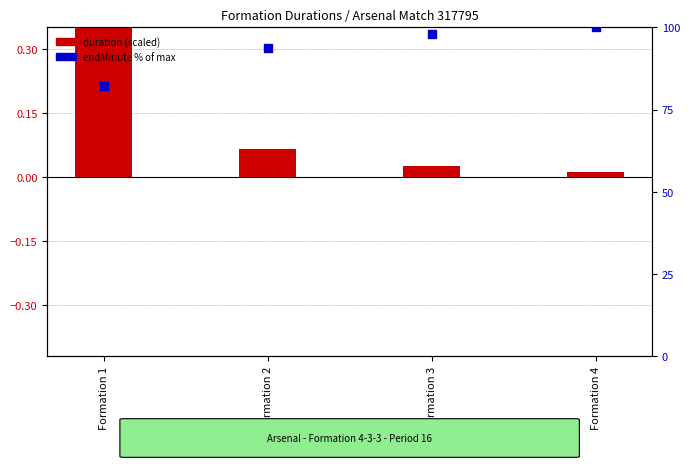

At how many categories does at least one series exceed 22?

4